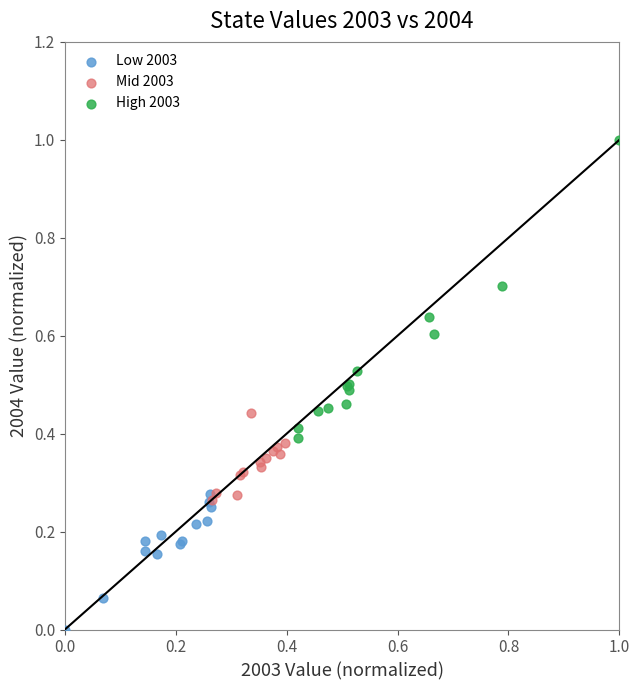

Which series reaches the maximum Y coordinate?

High 2003